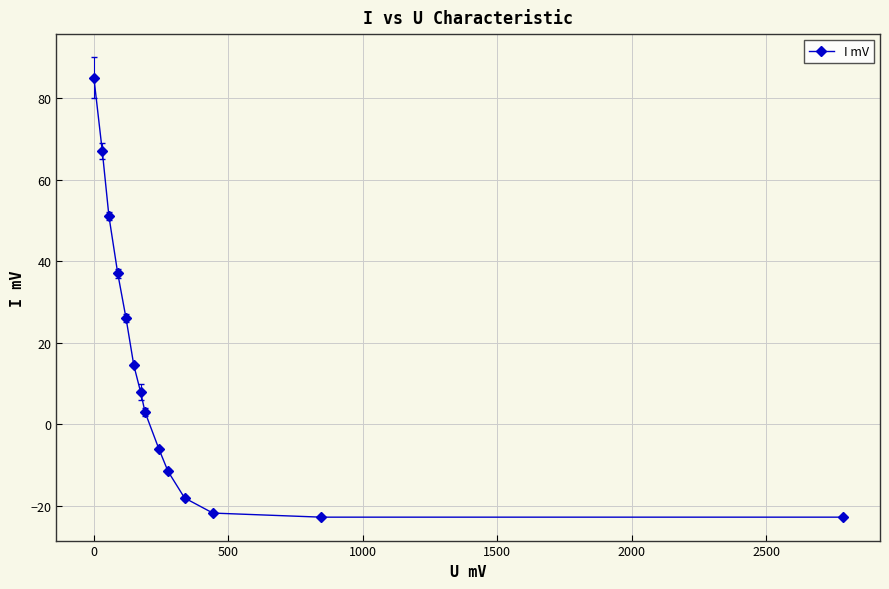

Reading left to right, extract all data points from this chart.

85.0	67.0	51.0	37.0	26.0	14.5	8.0	3.0	-6.1	-11.5	-18.0	-21.7	-22.7	-22.7